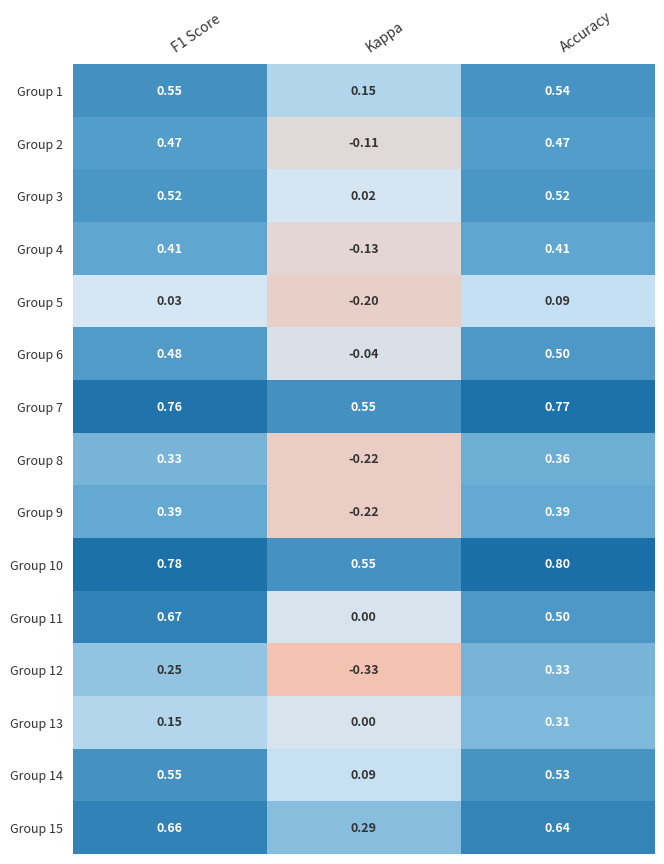

Which category has the highest value across all series?

Accuracy